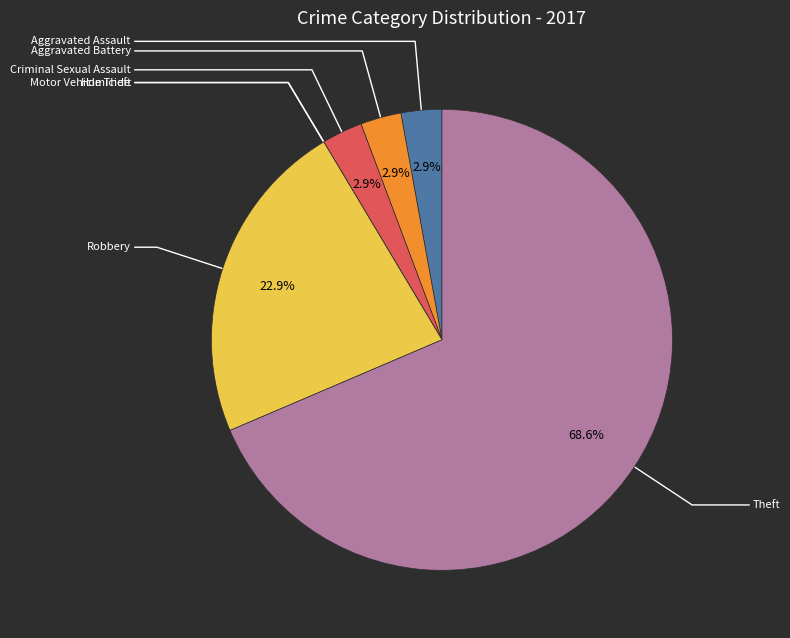

Does Motor Vehicle Theft account for over 50% of the chart?

No